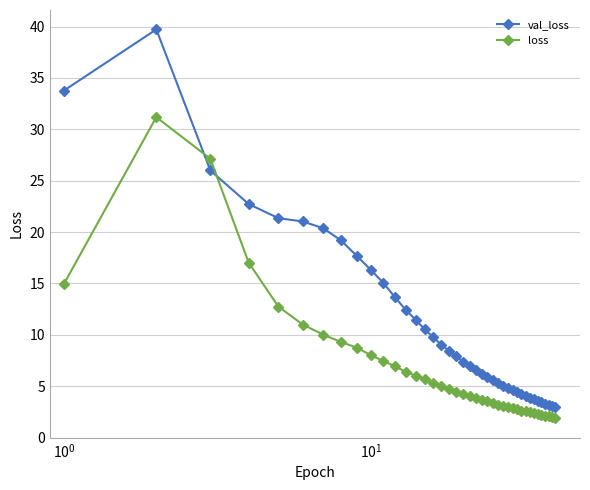

How many intersections are there between loss and val_loss?

2